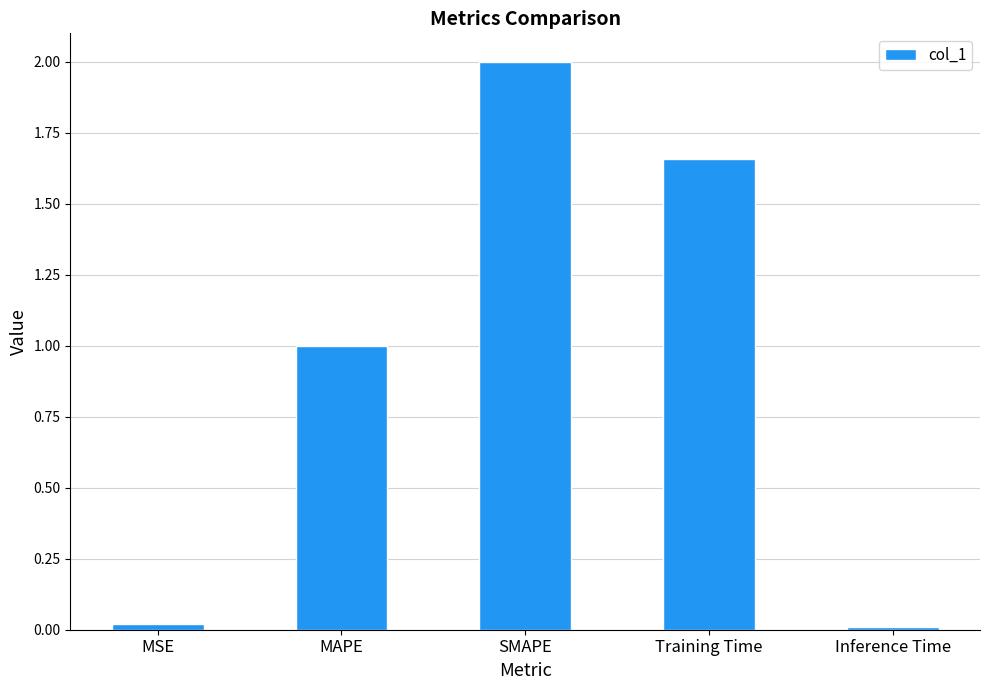

Which has a higher value, MAPE or Inference Time?

MAPE